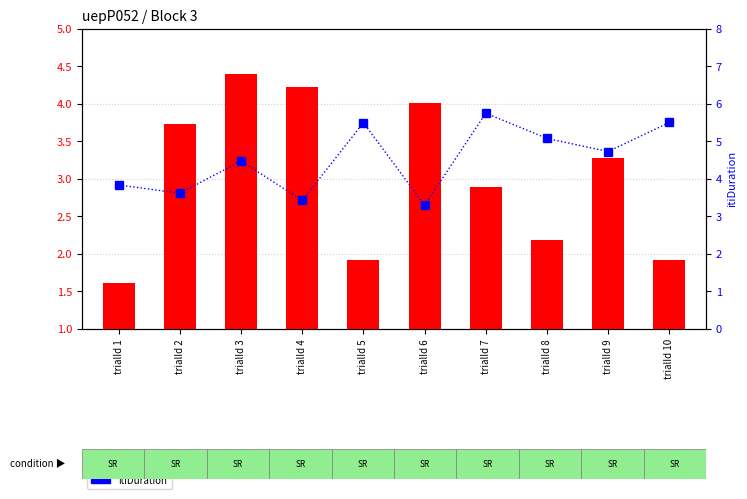

Reading left to right, list all the values displayed in this chart.

isiDuration: 1.6	3.7	4.4	4.2	1.9	4.0	2.9	2.2	3.3	1.9
itiDuration: 3.8	3.6	4.5	3.4	5.5	3.3	5.7	5.1	4.7	5.5